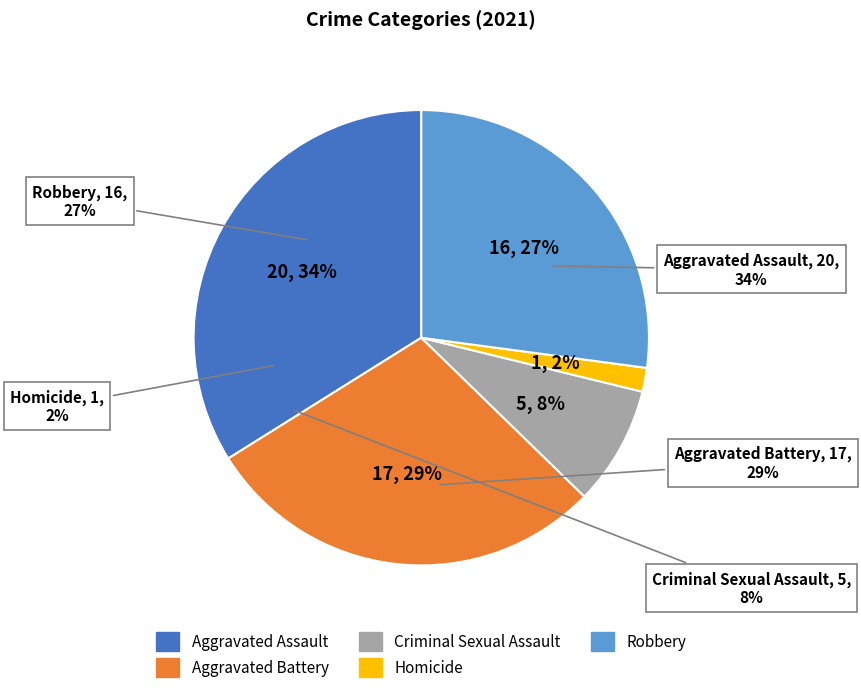

How many slices are in this pie chart?

5